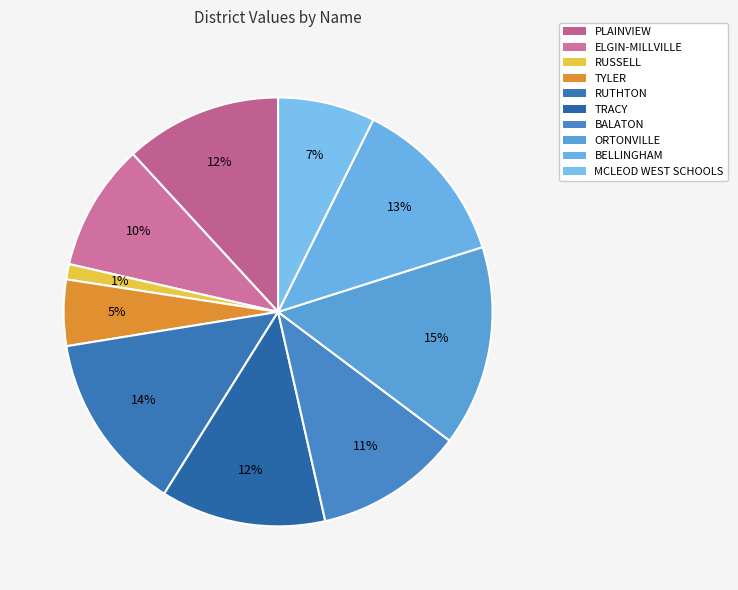

What percentage is NOT represented by PLAINVIEW?

88.2%